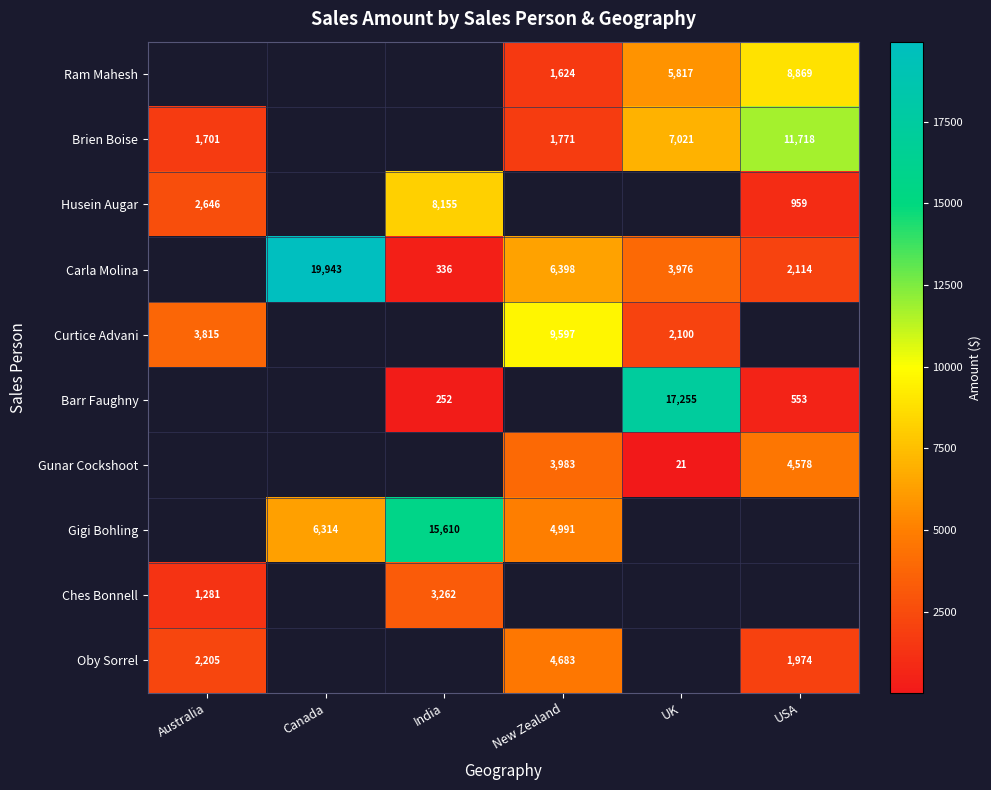

The value of Carla Molina at New Zealand is 6398. True or false?

True